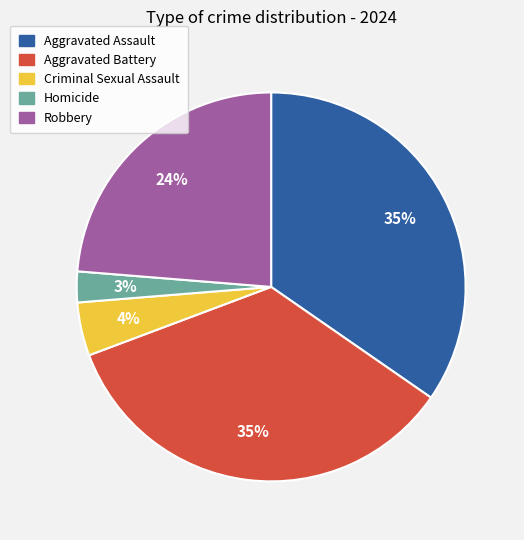

What is the smallest slice in the pie chart?

Homicide